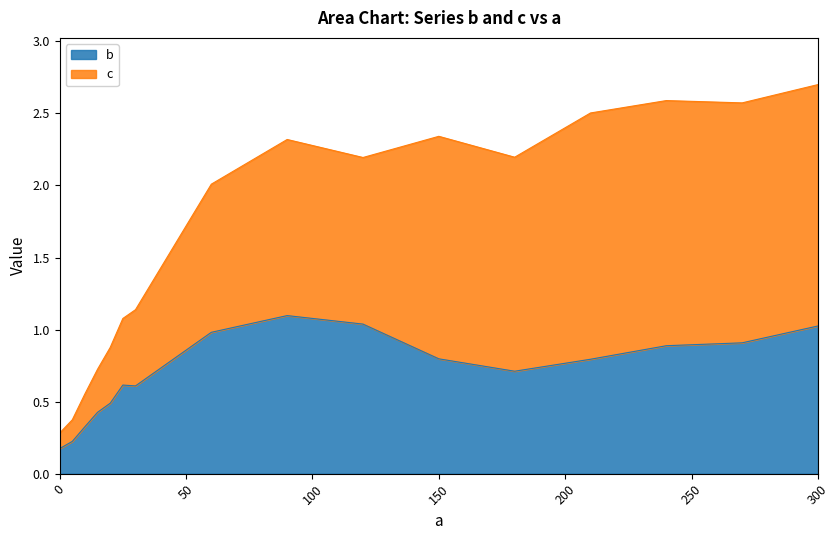

The c series shows 2.8 at 60. True or false?

False